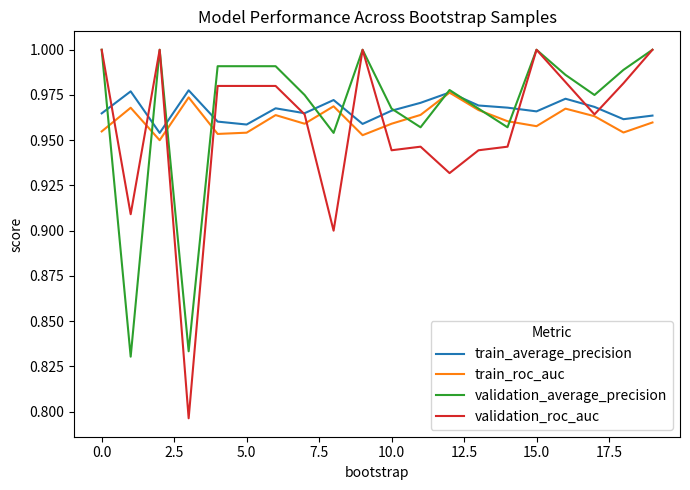

Which series has the largest range (max minus min)?

validation_roc_auc